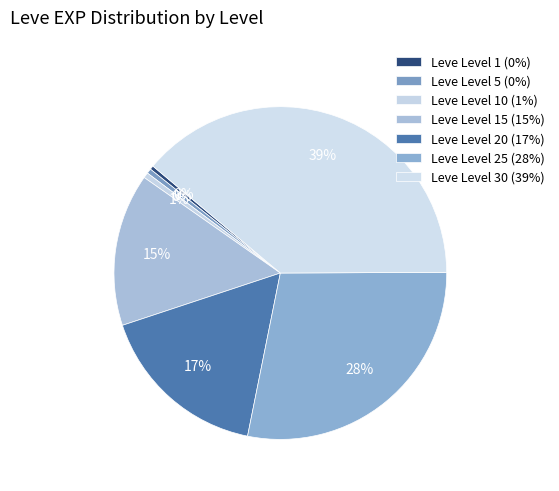

Is there any slice that represents more than half of the pie?

No